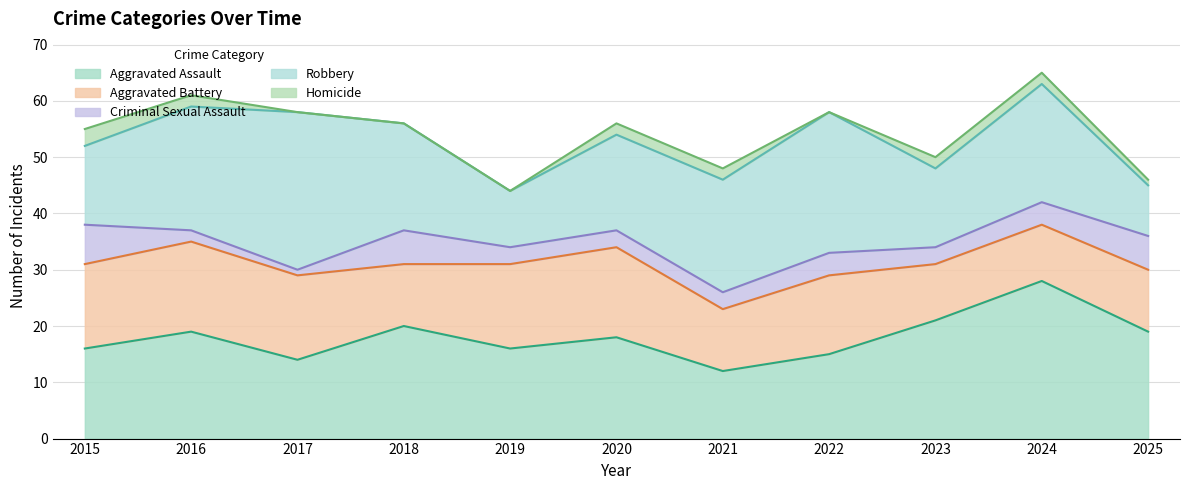

What is the value of the Aggravated Assault point at the 2nd from the left?

19